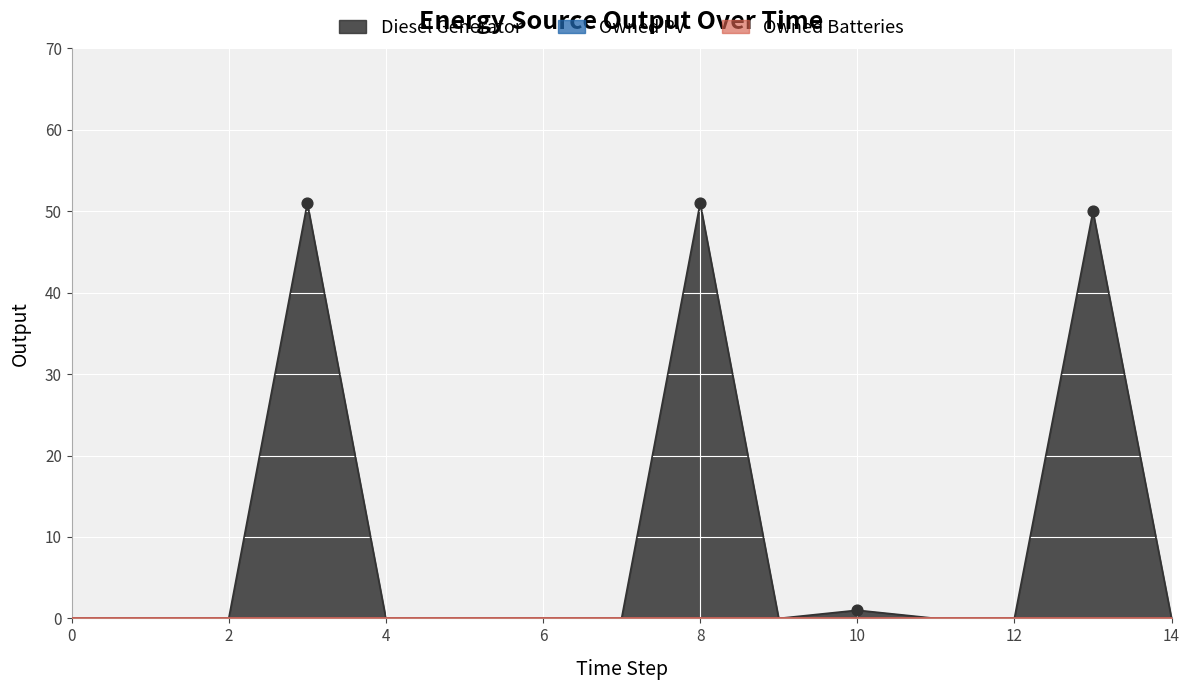

Is the value of Owned PV at 3 greater than the value of Diesel Generator at 6?

No